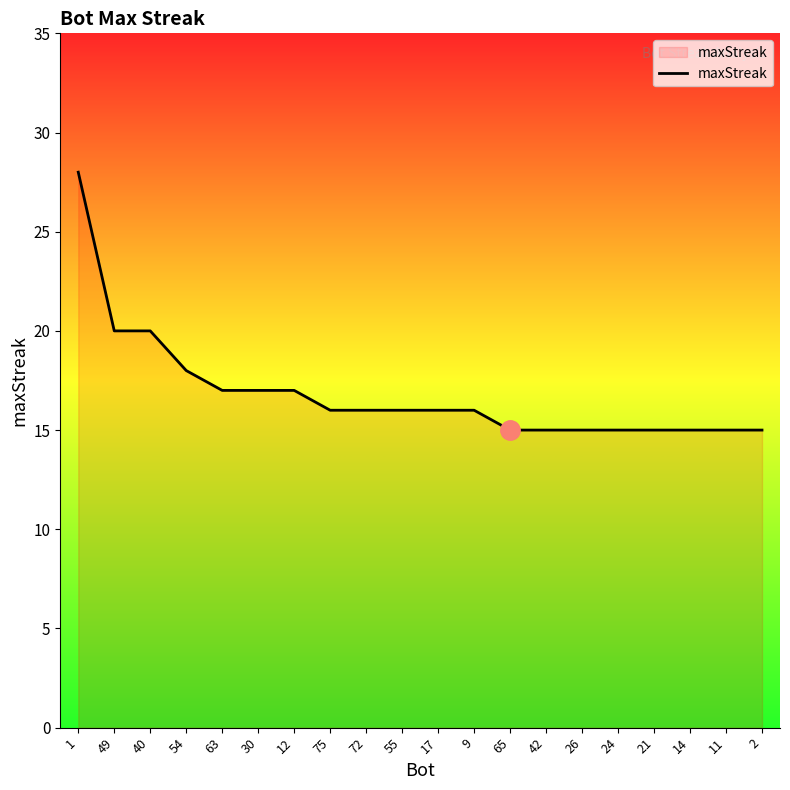

What is the change in value from 9 to 21?

-1